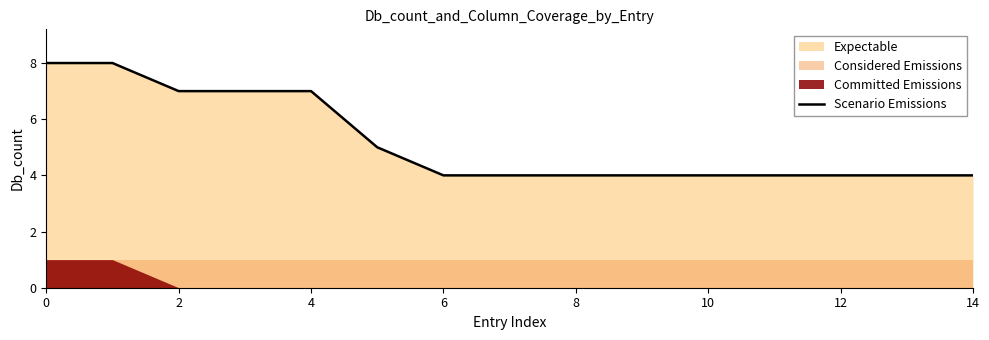

Does the chart display data point markers on the line(s)?

No